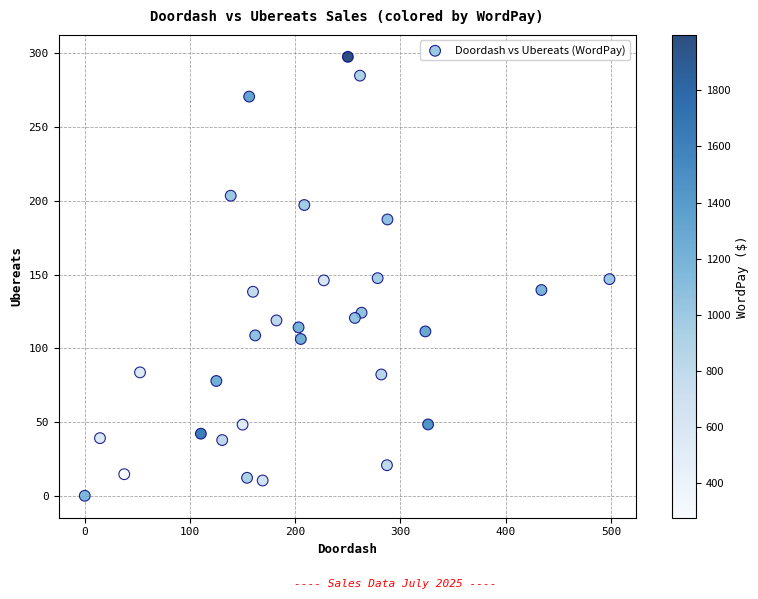

What is the range of X values (max minus min)?

498.6